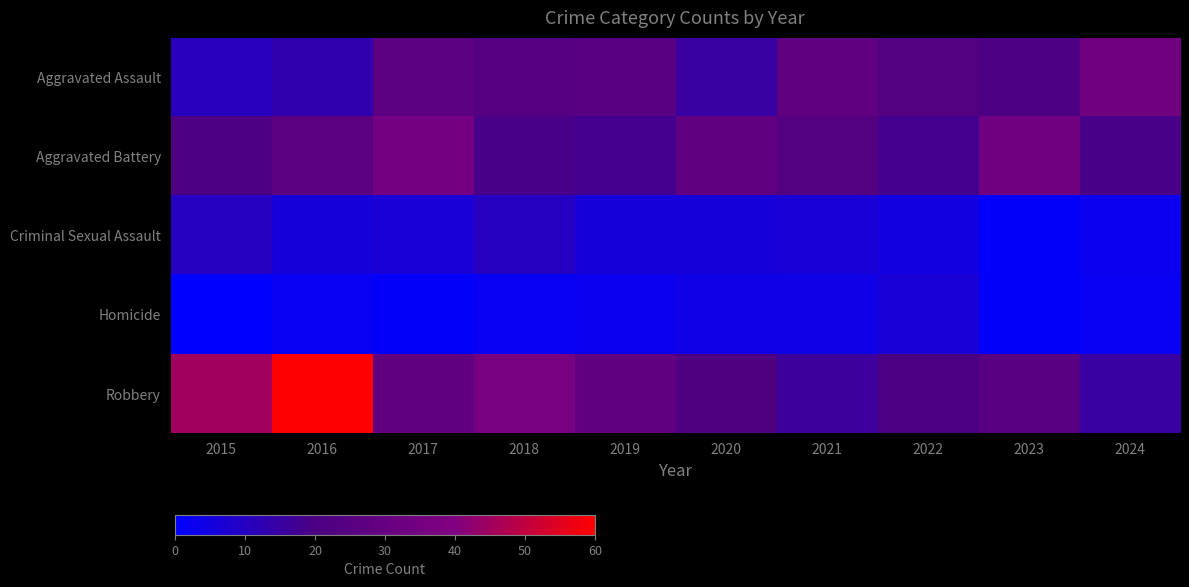

Reading left to right, transcribe all the data shown in this chart.

Aggravated Assault: 2015=11	2016=13	2017=26	2018=24	2019=25	2020=15	2021=28	2022=23	2023=20	2024=34
Aggravated Battery: 2015=21	2016=26	2017=35	2018=19	2019=18	2020=28	2021=23	2022=18	2023=34	2024=19
Criminal Sexual Assault: 2015=10	2016=6	2017=7	2018=10	2019=6	2020=6	2021=7	2022=5	2023=1	2024=3
Homicide: 2015=0	2016=2	2017=1	2018=2	2019=3	2020=4	2021=4	2022=7	2023=1	2024=2
Robbery: 2015=45	2016=60	2017=28	2018=37	2019=28	2020=22	2021=16	2022=20	2023=25	2024=15